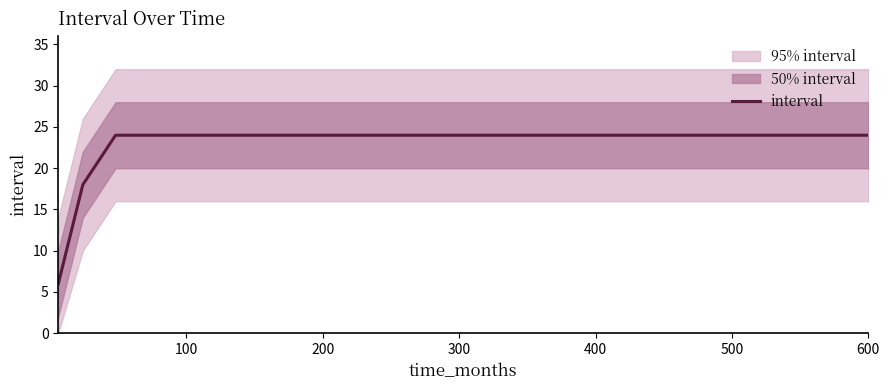

What is the maximum value for interval?

24